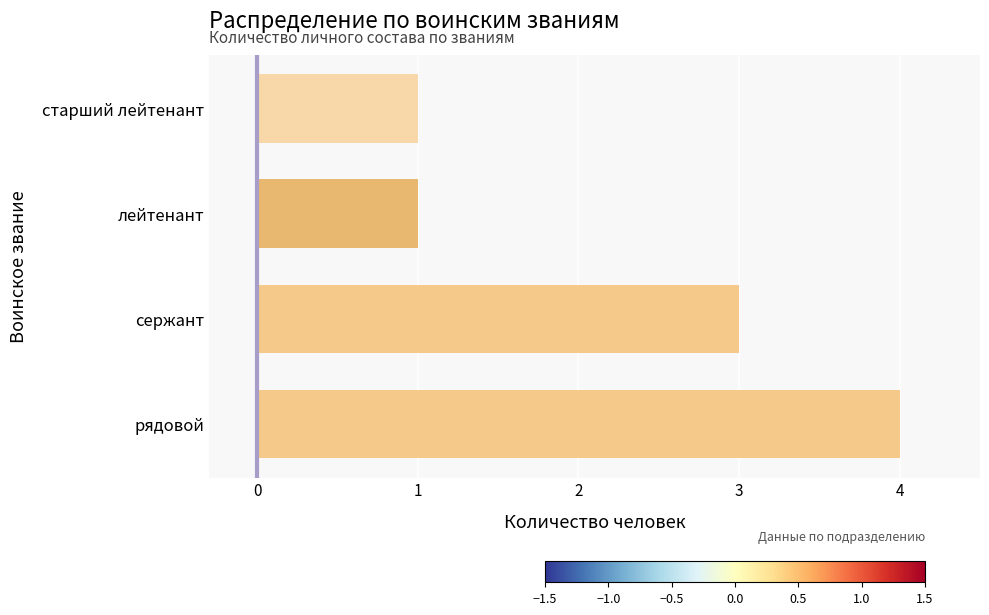

How many bars are there in total?

4